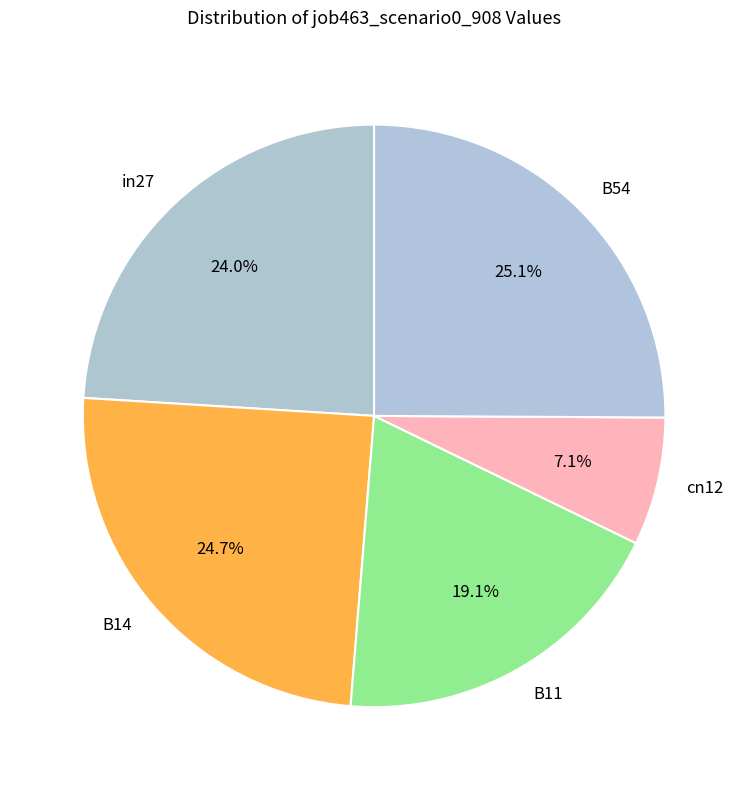

The B54 slice represents 34% of the pie. True or false?

False